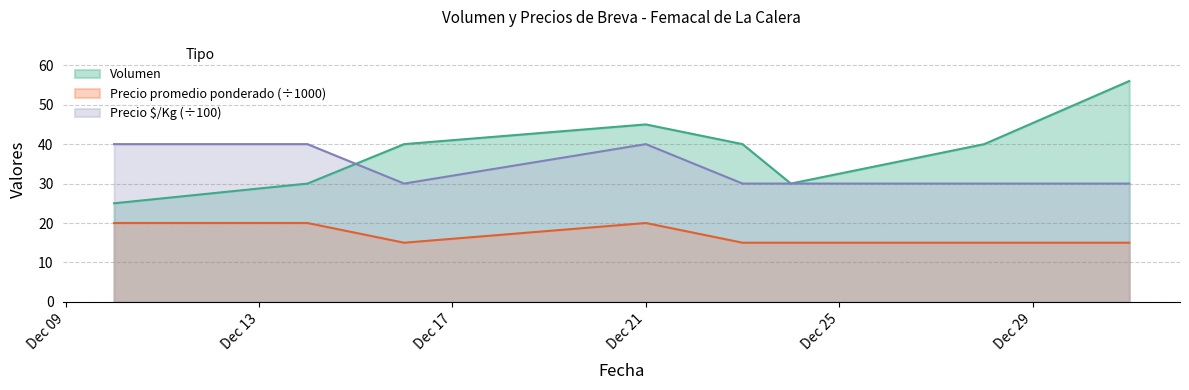

What is the spread (max minus min) of values at 2020-12-24?

15